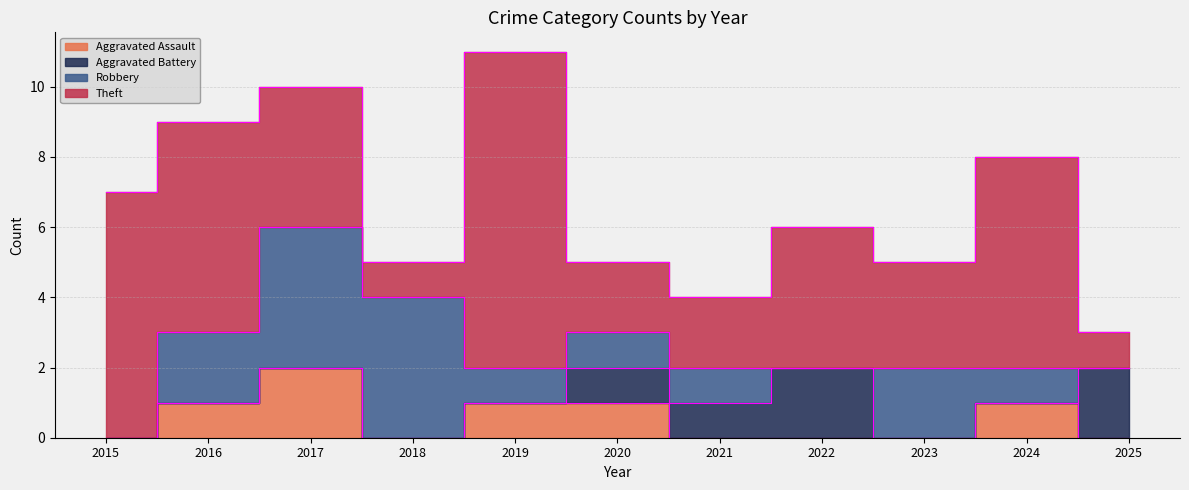

At which category does Aggravated Assault reach its first local valley?

2018